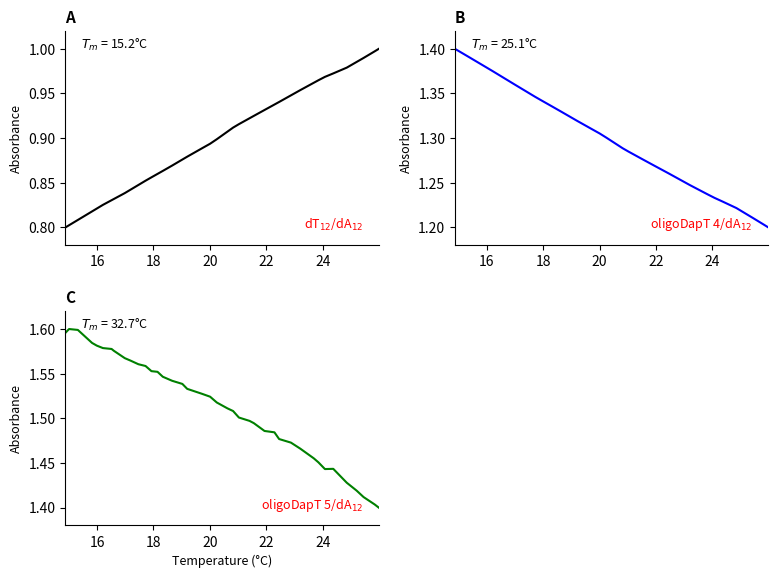

What is the greatest value displayed?

1.6